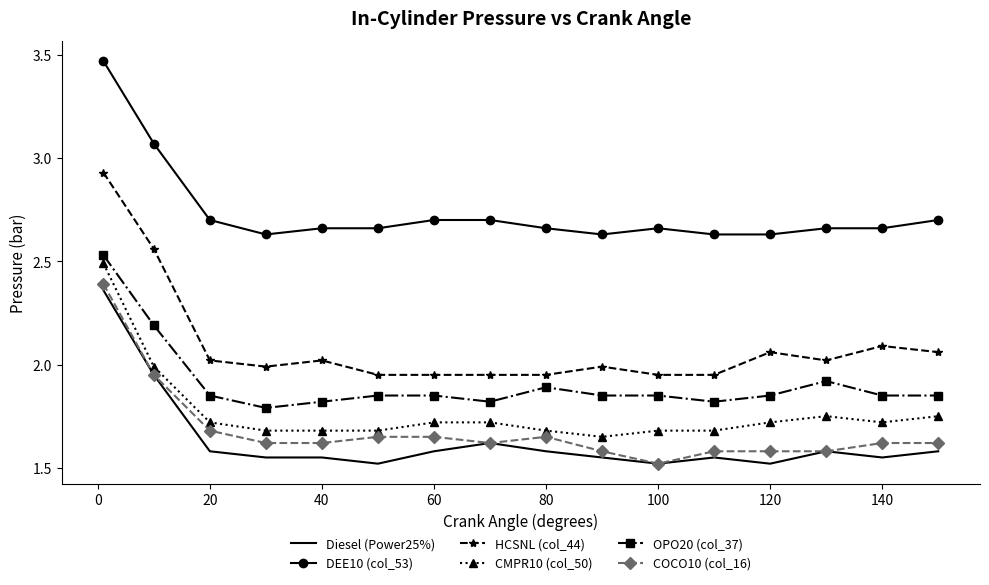

Which series has the largest total across all categories?

DEE10 (col_53)